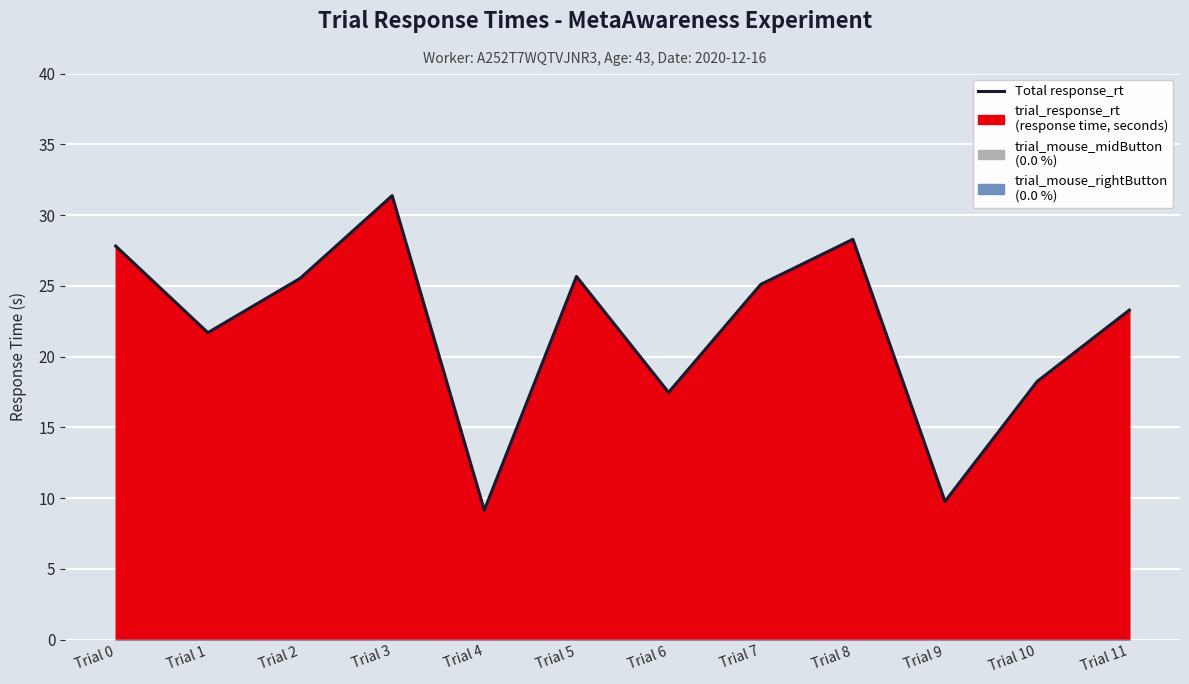

How many categories are shown in the chart?

12